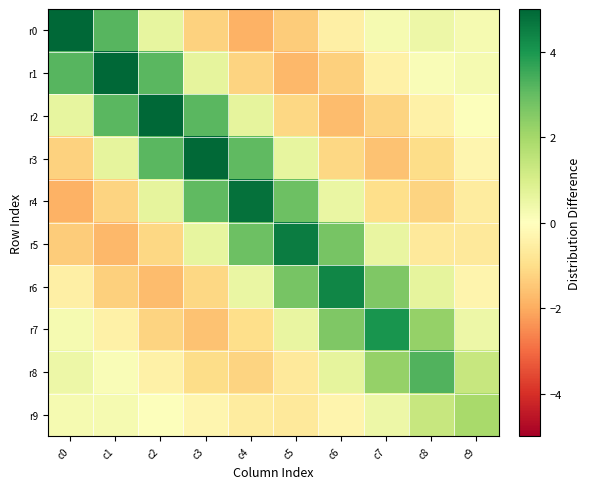

Reading right to left, transcribe all the data shown in this chart.

r0: c9=0.3	c8=0.5	c7=0.2	c6=-0.5	c5=-1.4	c4=-1.9	c3=-1.3	c2=0.6	c1=3.2	c0=5.1
r1: c9=0.2	c8=0.1	c7=-0.5	c6=-1.3	c5=-1.8	c4=-1.2	c3=0.6	c2=3.2	c1=5.0	c0=3.2
r2: c9=0.0	c8=-0.5	c7=-1.2	c6=-1.7	c5=-1.2	c4=0.6	c3=3.1	c2=5.0	c1=3.2	c0=0.6
r3: c9=-0.3	c8=-1.0	c7=-1.6	c6=-1.1	c5=0.6	c4=3.0	c3=4.9	c2=3.1	c1=0.6	c0=-1.3
r4: c9=-0.6	c8=-1.2	c7=-1.0	c6=0.5	c5=2.9	c4=4.8	c3=3.0	c2=0.6	c1=-1.2	c0=-1.9
r5: c9=-0.7	c8=-0.7	c7=0.6	c6=2.7	c5=4.6	c4=2.9	c3=0.6	c2=-1.2	c1=-1.8	c0=-1.4
r6: c9=-0.3	c8=0.6	c7=2.6	c6=4.4	c5=2.7	c4=0.5	c3=-1.1	c2=-1.7	c1=-1.3	c0=-0.5
r7: c9=0.5	c8=2.2	c7=4.1	c6=2.6	c5=0.6	c4=-1.0	c3=-1.6	c2=-1.2	c1=-0.5	c0=0.2
r8: c9=1.3	c8=3.3	c7=2.2	c6=0.6	c5=-0.7	c4=-1.2	c3=-1.0	c2=-0.5	c1=0.1	c0=0.5
r9: c9=1.9	c8=1.3	c7=0.5	c6=-0.3	c5=-0.7	c4=-0.6	c3=-0.3	c2=0.0	c1=0.2	c0=0.3